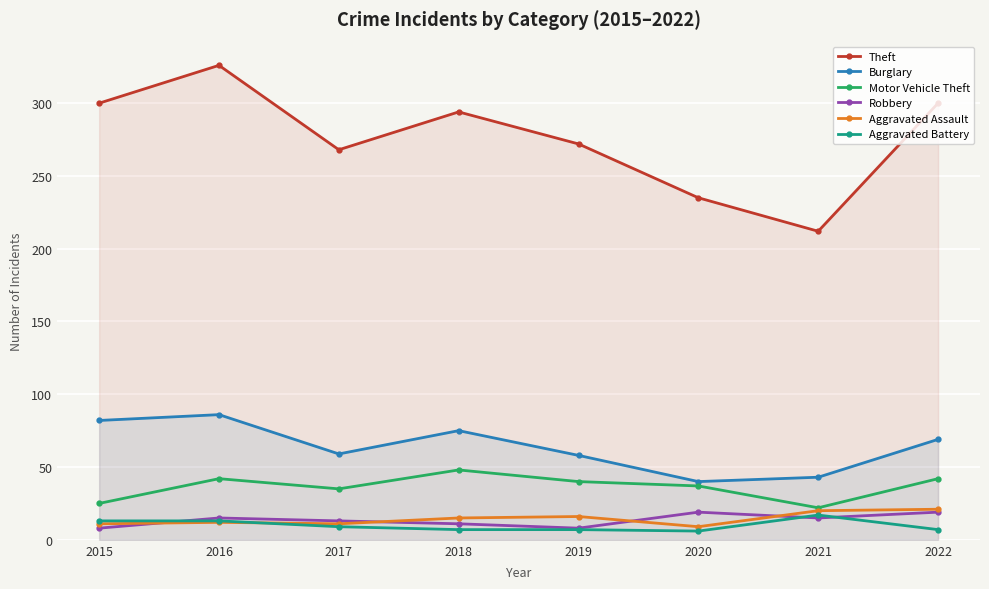

How many data points in Motor Vehicle Theft are above 40?

3